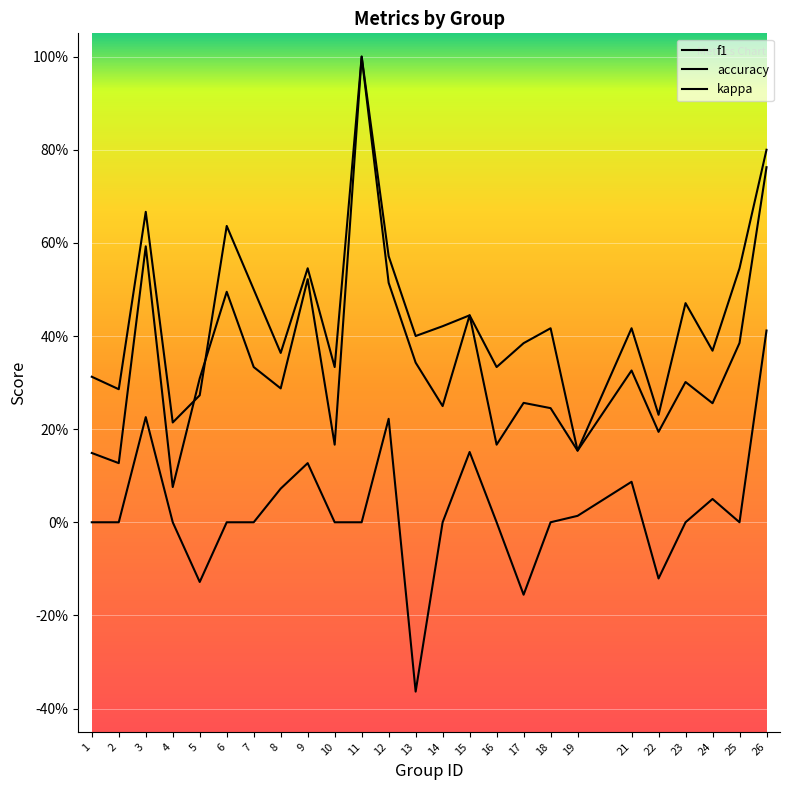

What value does the accuracy series have at 14?

0.4